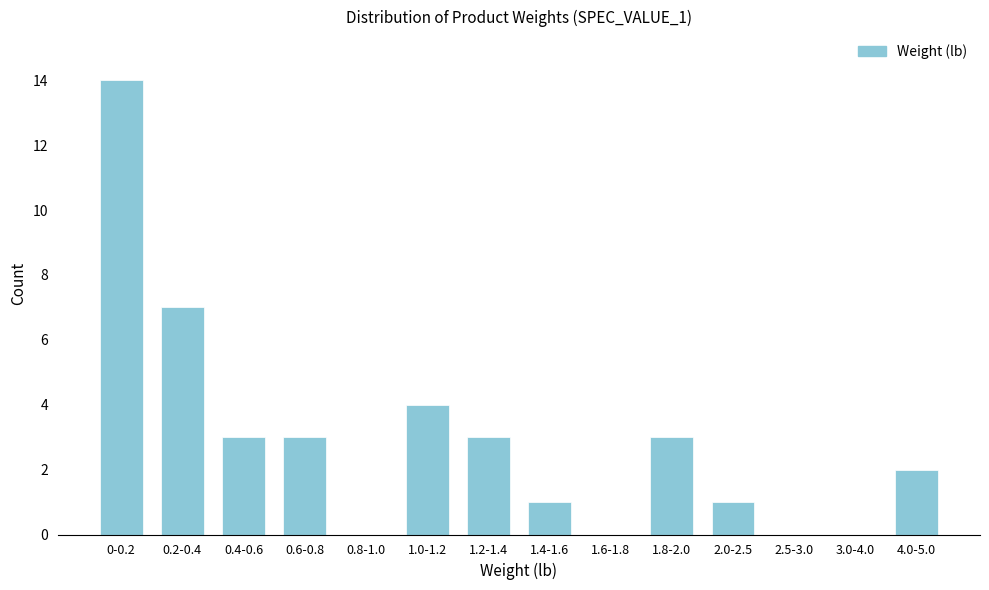

Reading right to left, list all the values displayed in this chart.

4.0-5.0=2	3.0-4.0=0	2.5-3.0=0	2.0-2.5=1	1.8-2.0=3	1.6-1.8=0	1.4-1.6=1	1.2-1.4=3	1.0-1.2=4	0.8-1.0=0	0.6-0.8=3	0.4-0.6=3	0.2-0.4=7	0-0.2=14